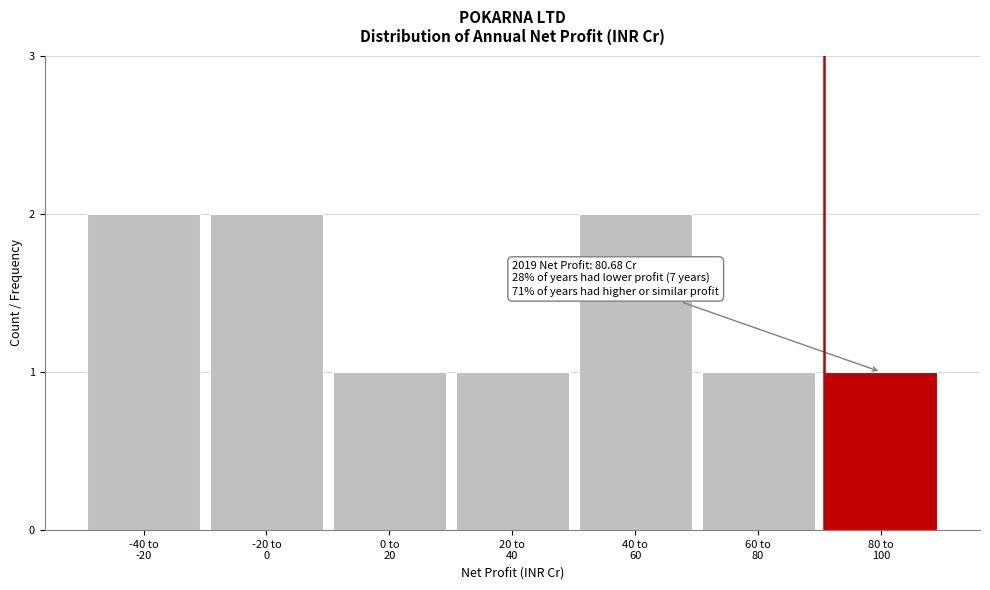

Reading right to left, transcribe all the data shown in this chart.

1	1	2	1	1	2	2